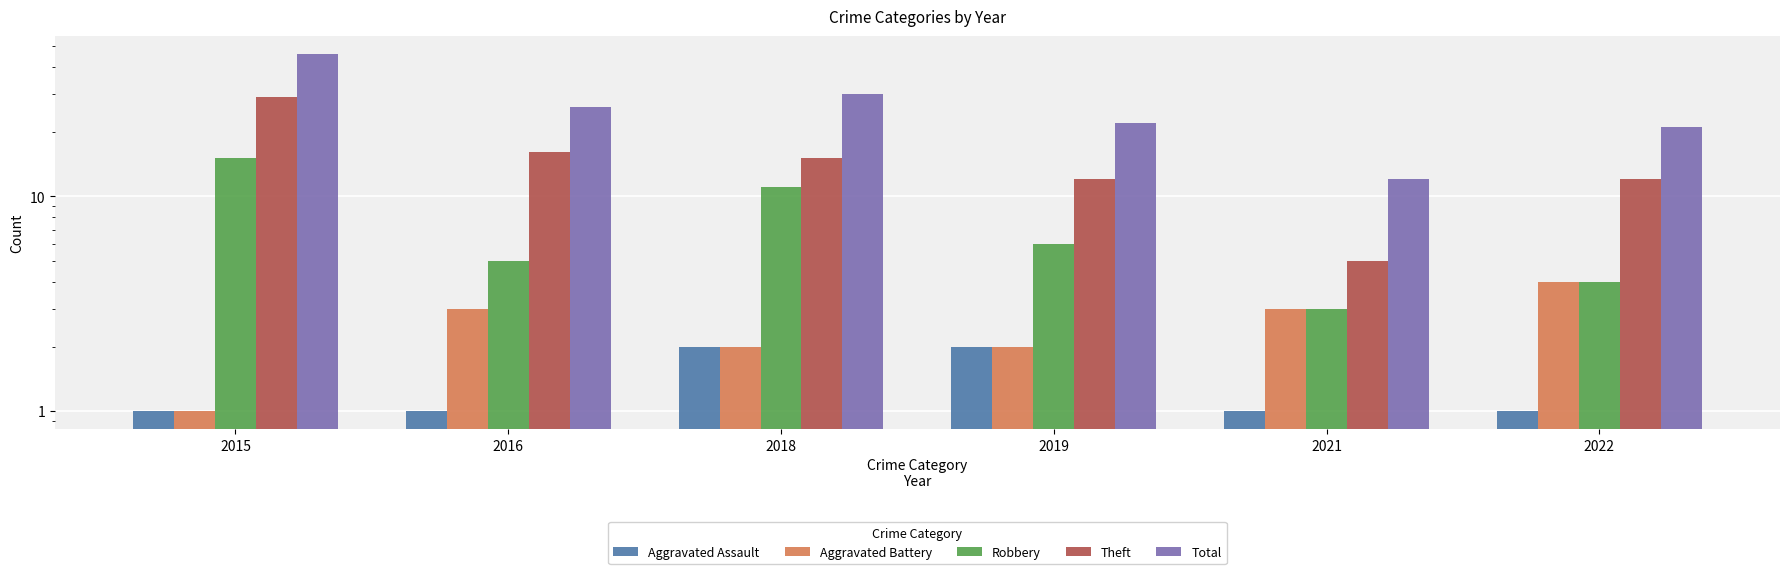

How many categories are shown in the chart?

6